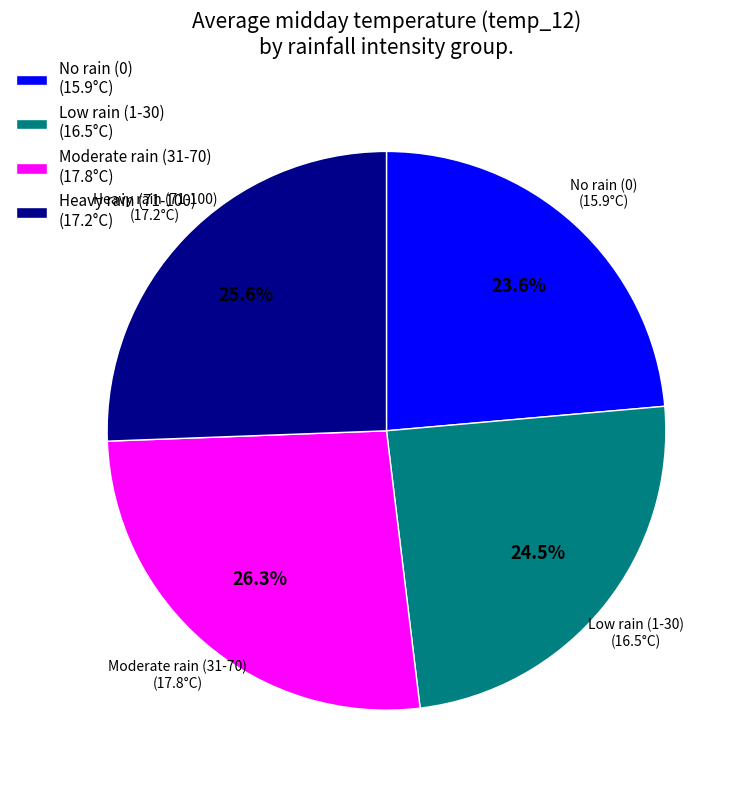

Which category has the biggest portion of the pie?

Moderate rain (31-70) (17.8°C)